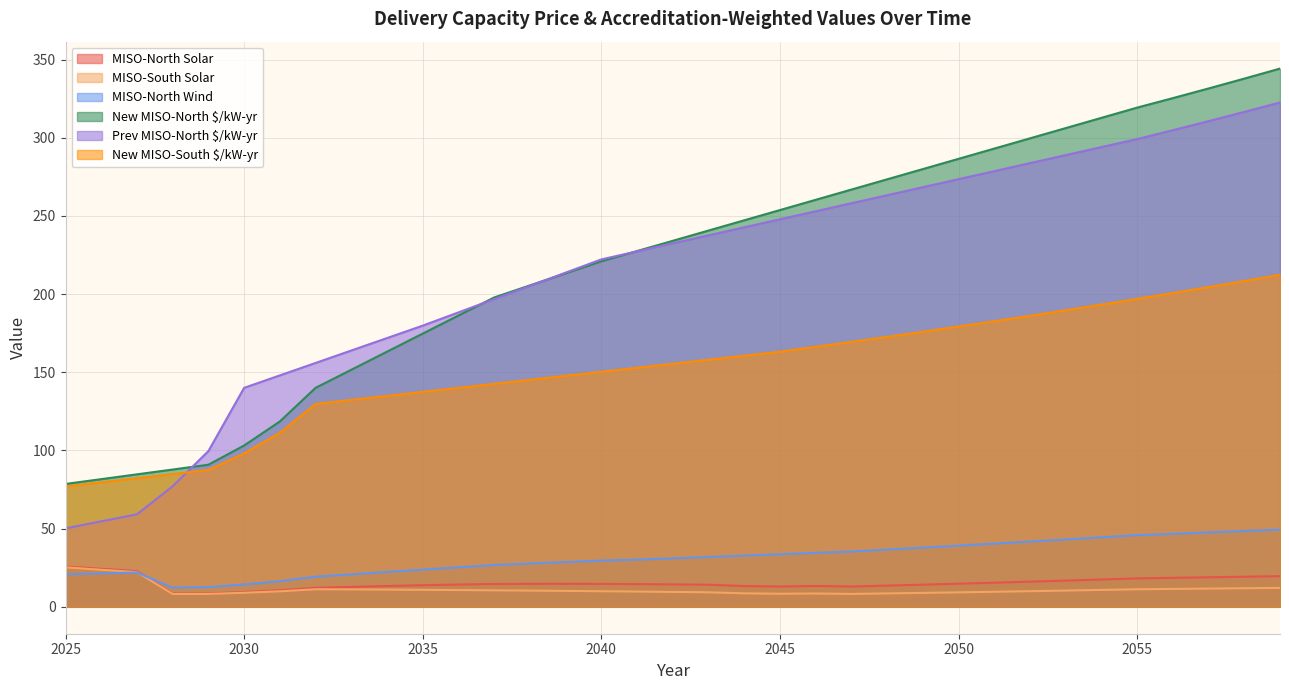

True or false: MISO-North Solar and MISO-South Solar cross at least once.

False